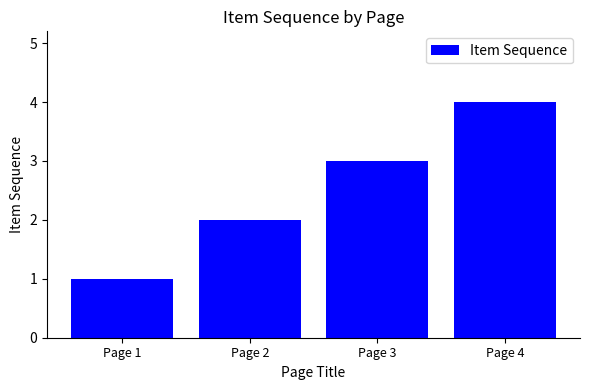

Rank the categories by value from lowest to highest.

Page 1, Page 2, Page 3, Page 4